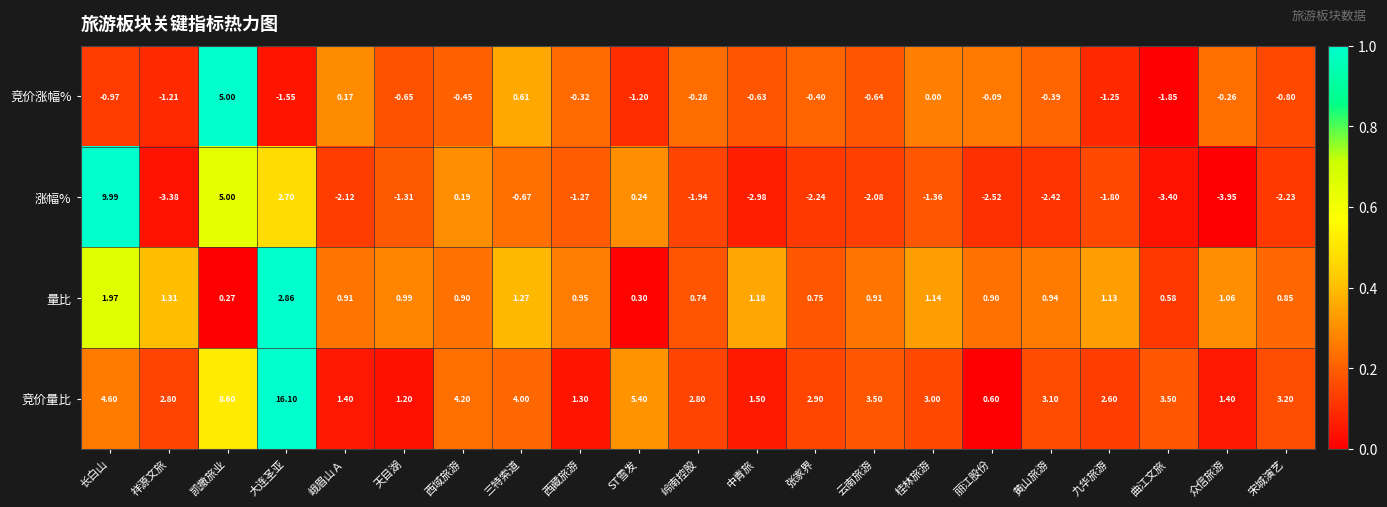

Rank the series by their maximum value, from lowest to highest.

量比, 竞价涨幅%, 涨幅%, 竞价量比